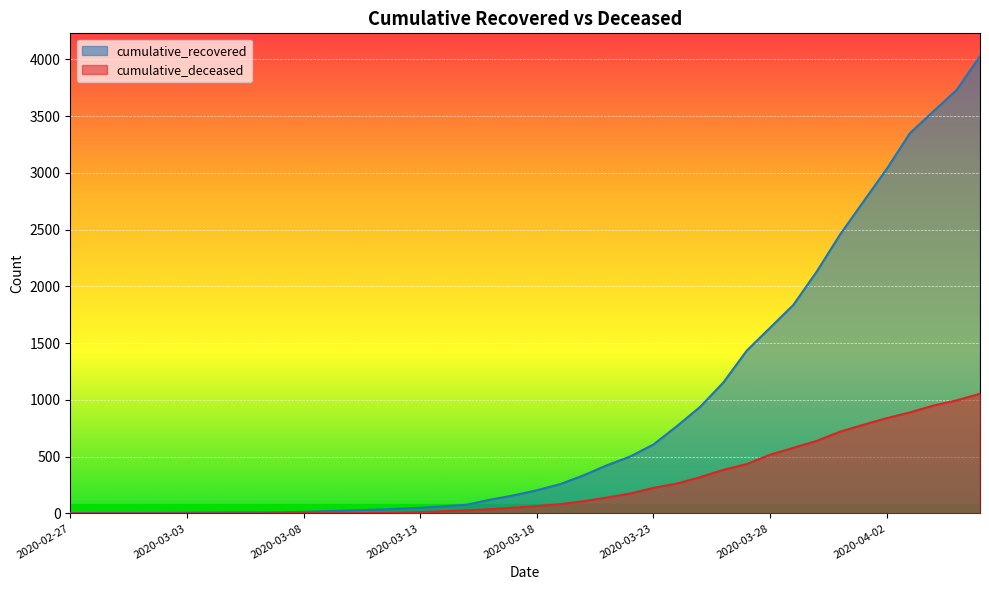

Does the chart display data point markers on the line(s)?

No